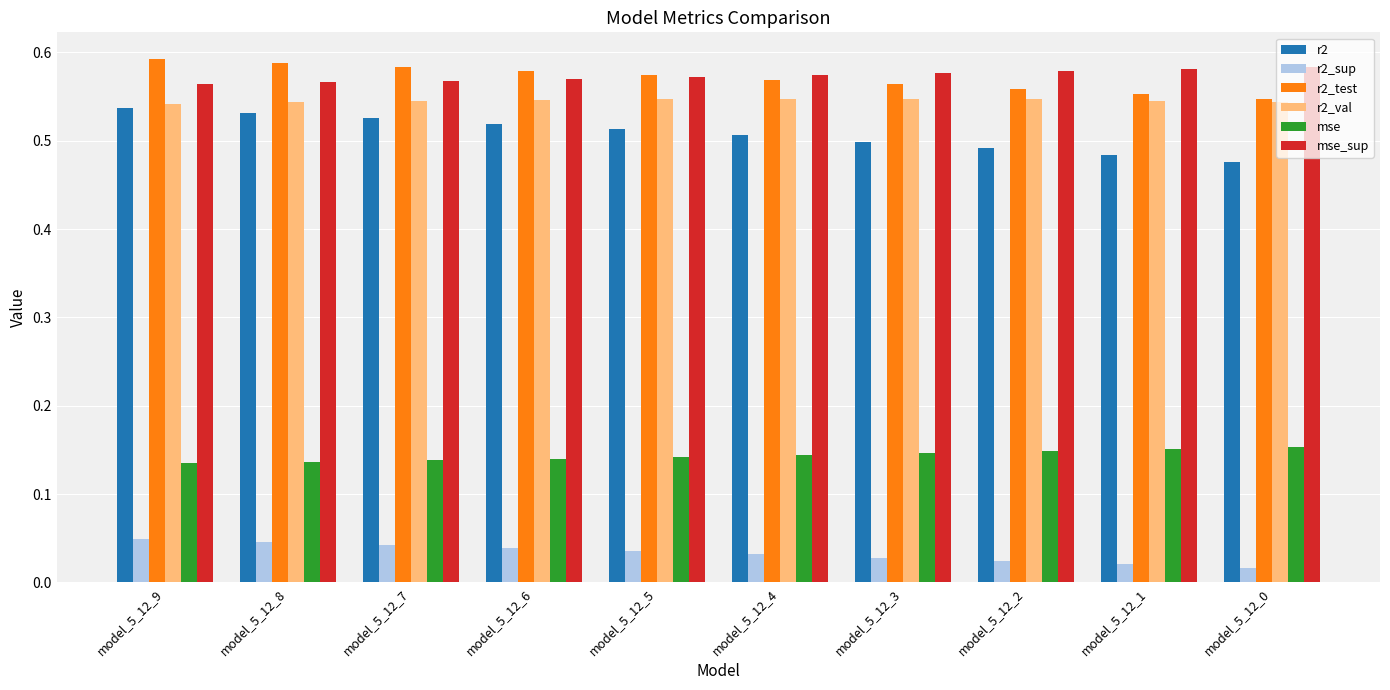

Count the r2_test values in the range 0 to 1.

10